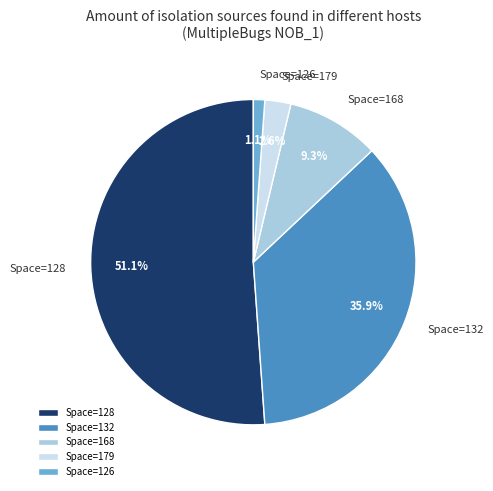

Count the number of slices in the pie.

5